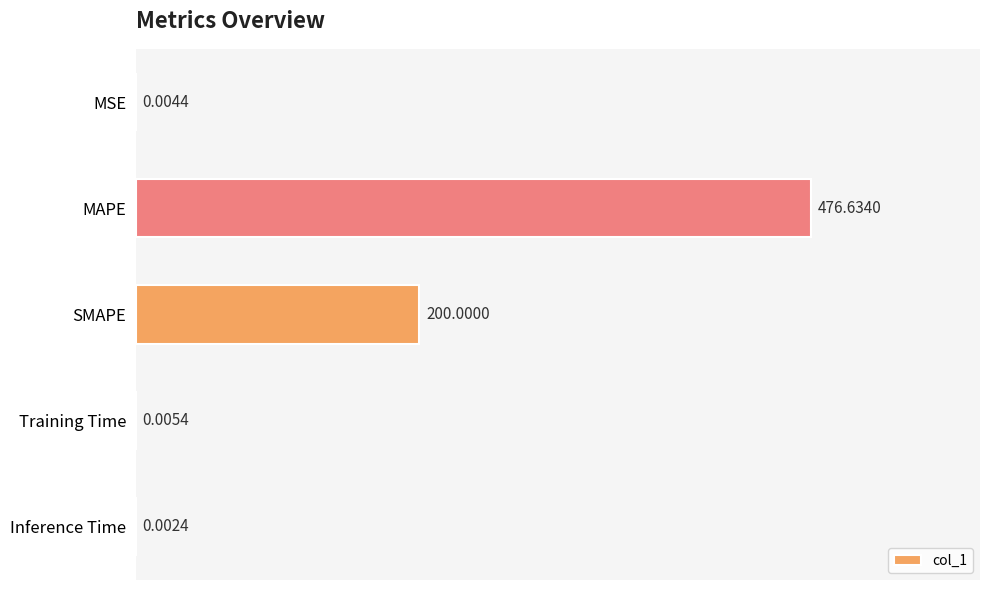

What is the sum of the values at Inference Time and MAPE?

476.6